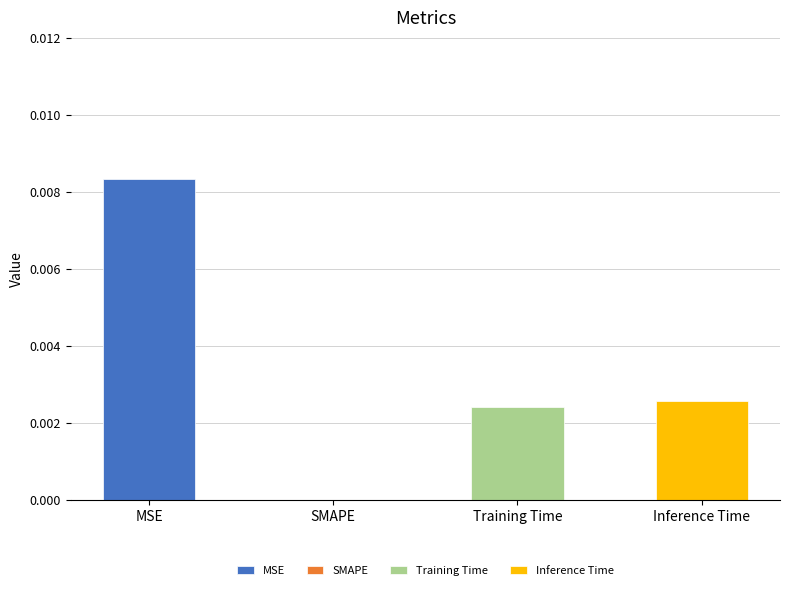

How many values are between 0 and 1?

4